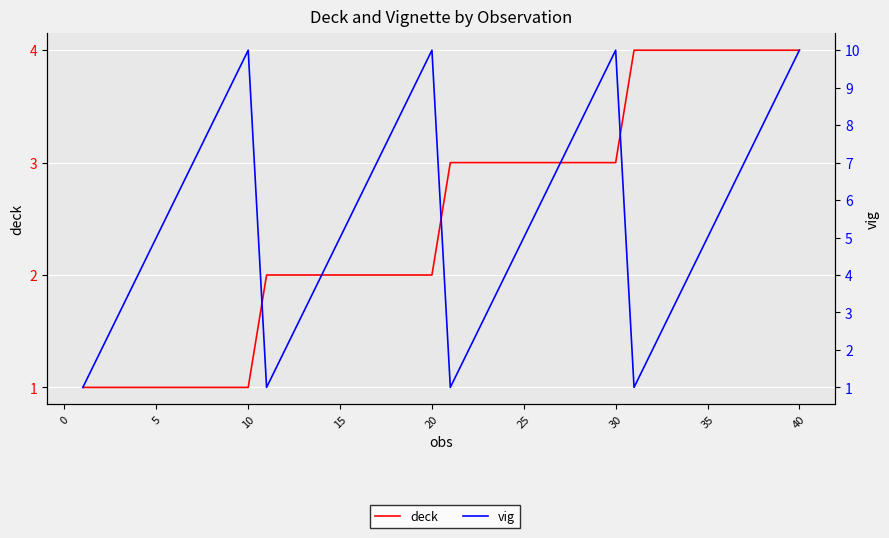

At 30, list the series in order from smallest to largest.

deck, vig